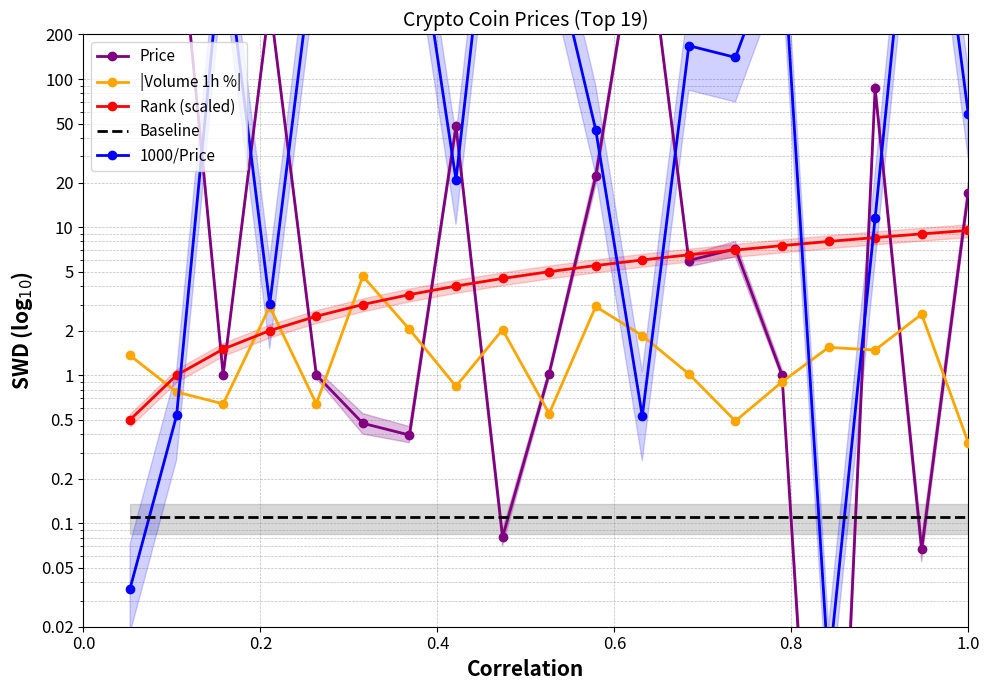

How many interior local peaks does the |Volume 1h %| series have?

6